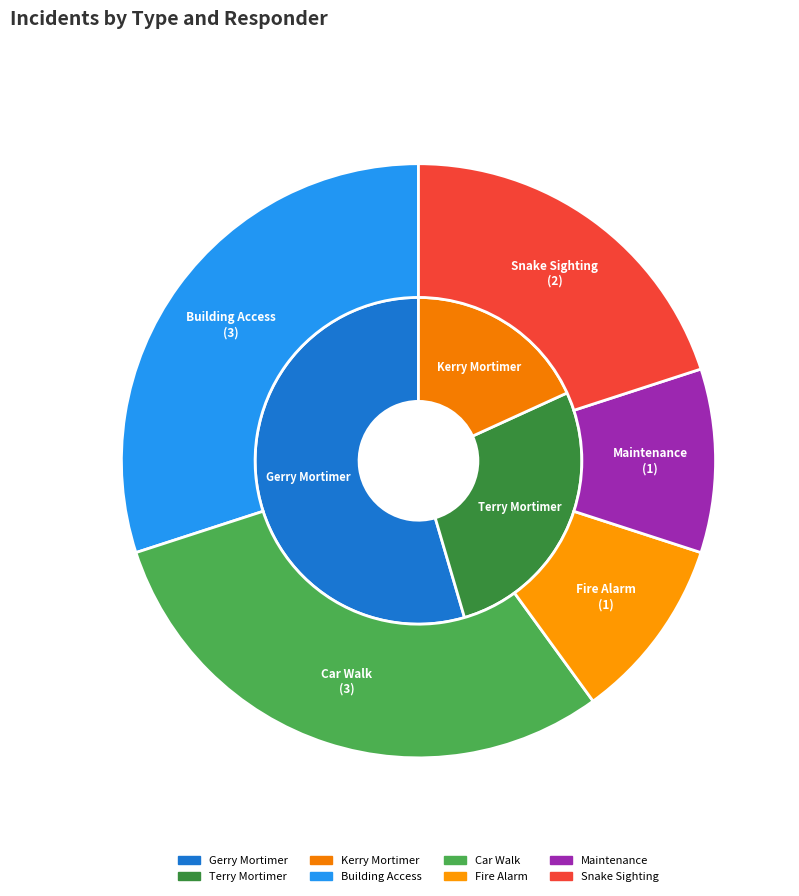

Is there a majority slice in this chart?

No